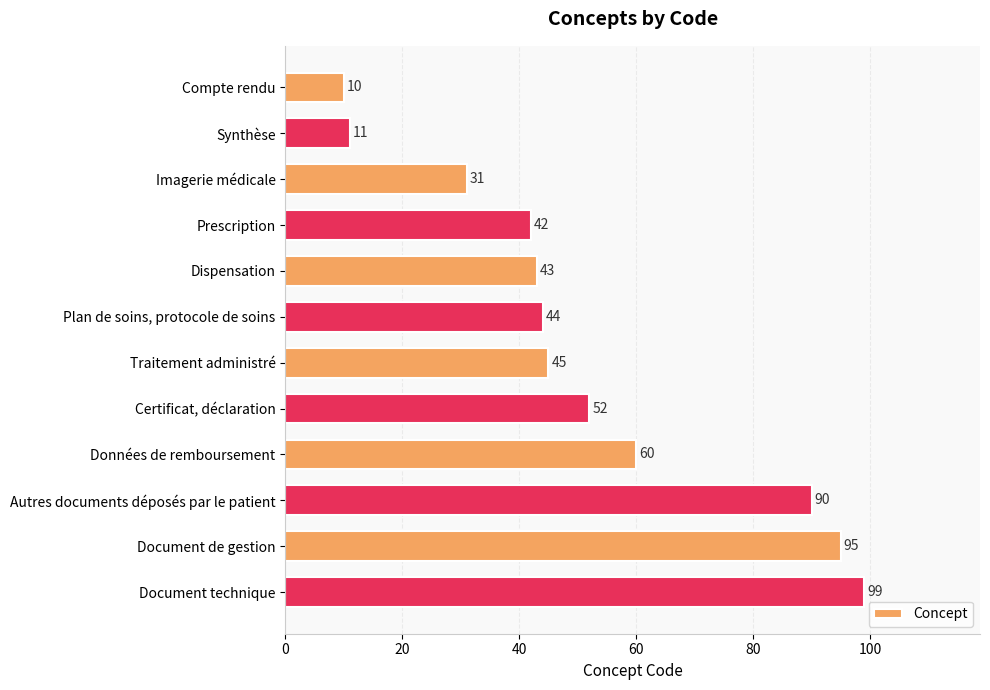

Does the chart contain stacked bars?

No